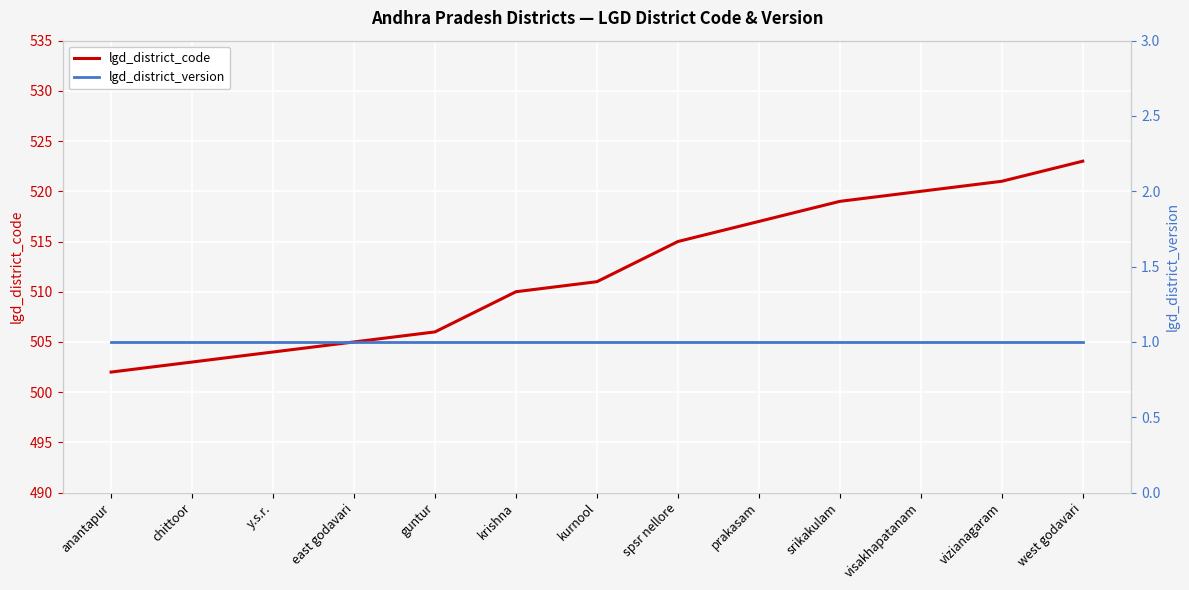

True or false: lgd_district_code has more than 0 points higher than both neighbors.

False